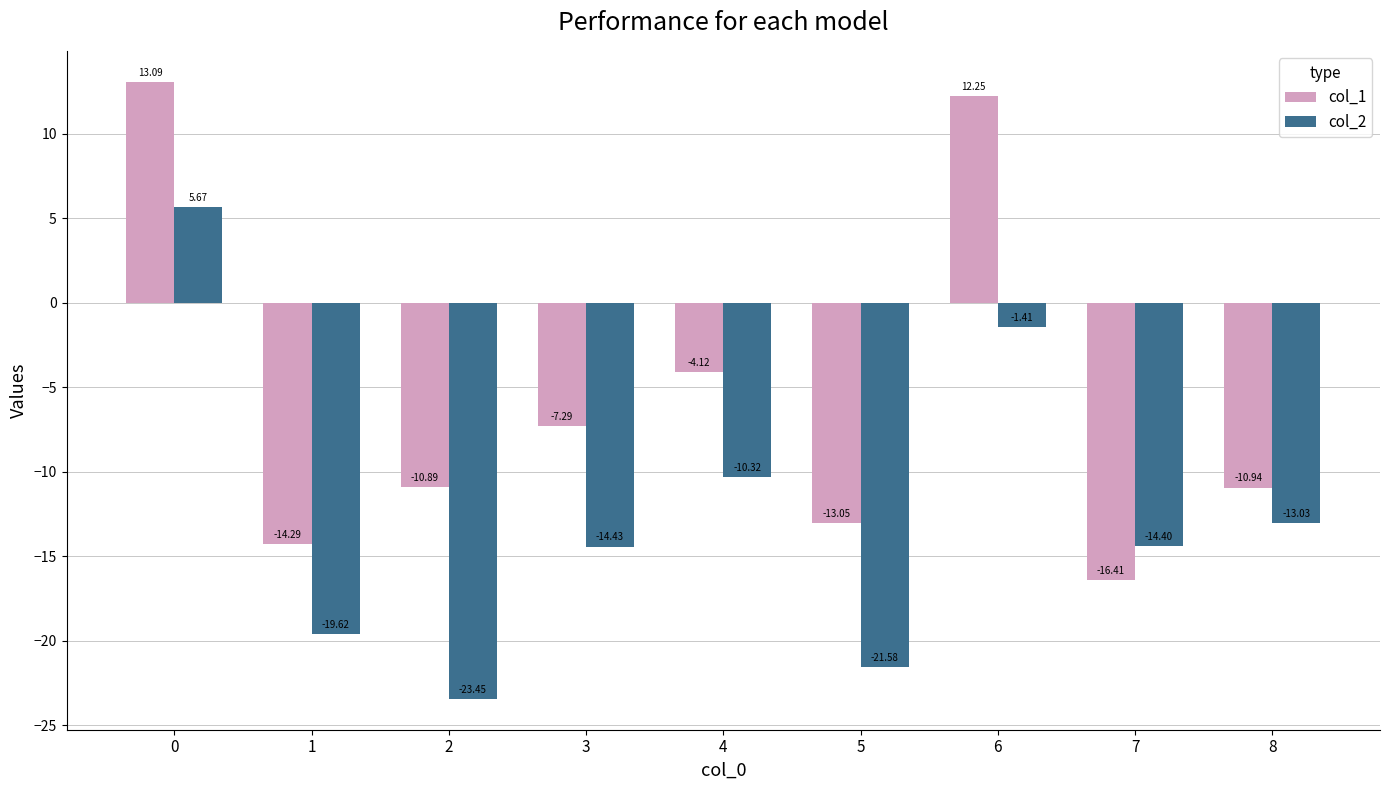

What is the average value of the col_1 series?

-5.7